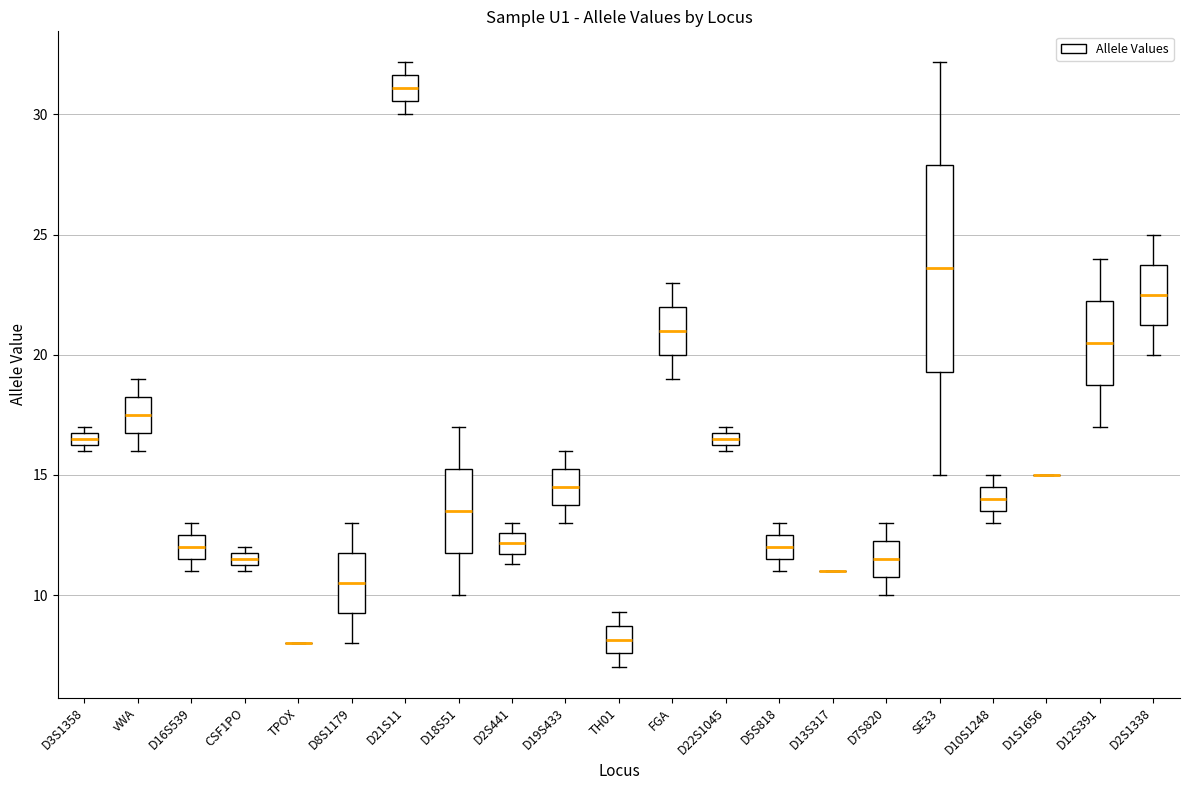

Comparing the boxes themselves (not the whiskers), which one is the tallest?

SE33